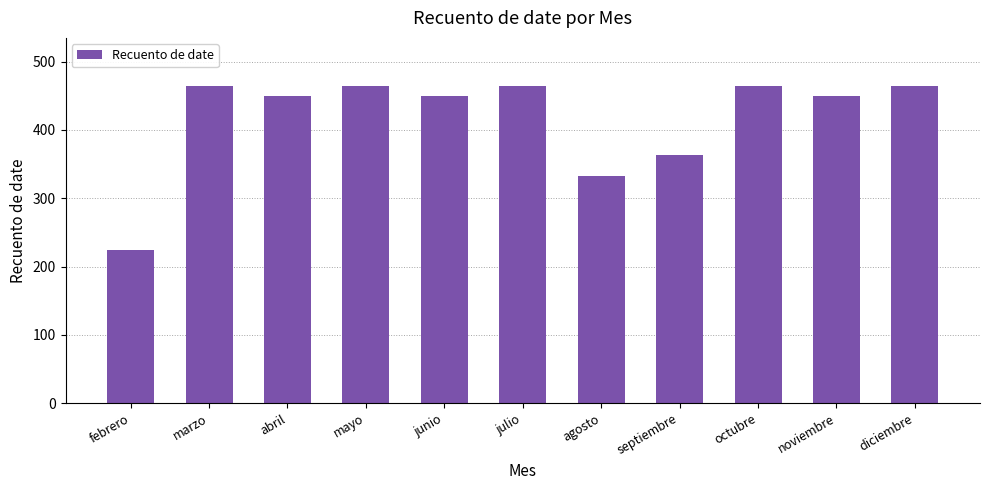

Are the bars horizontal?

No